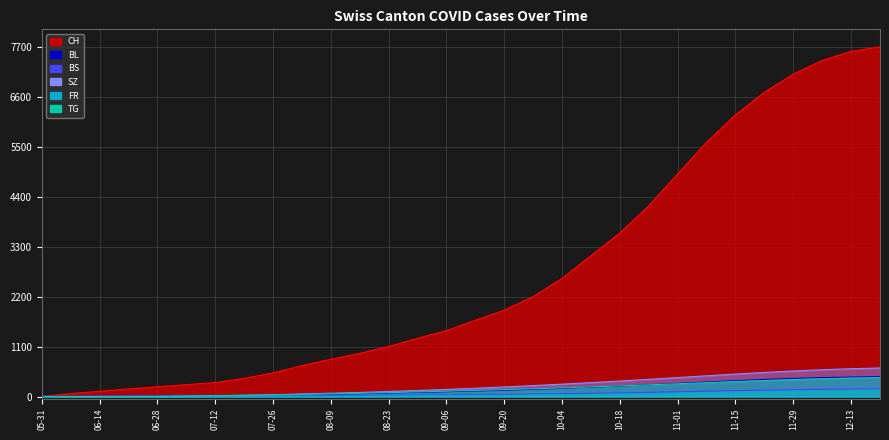

Which series has the largest total across all categories?

CH